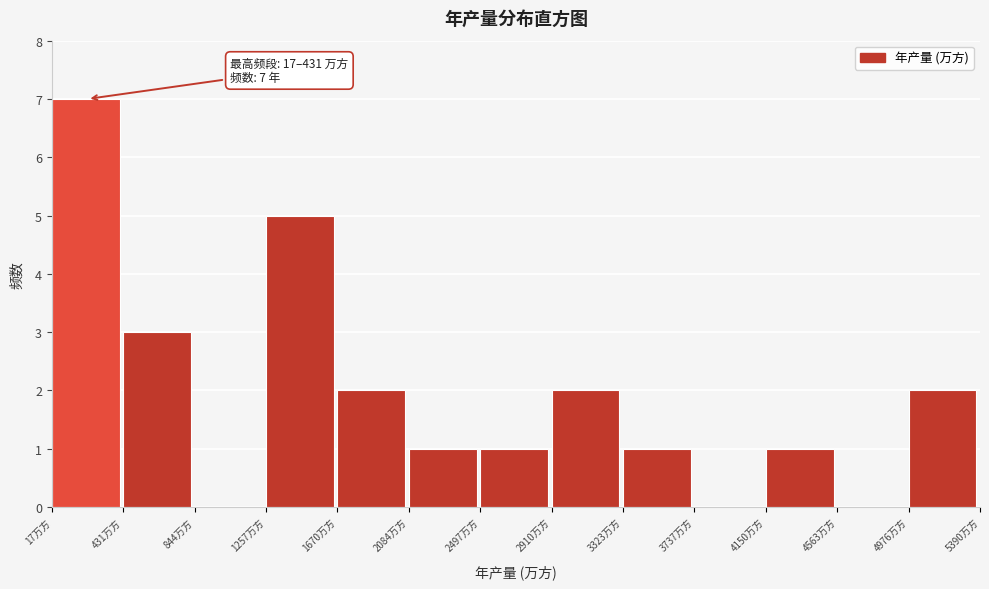

Over which range of the x-axis is the bar tallest?

0 to 450